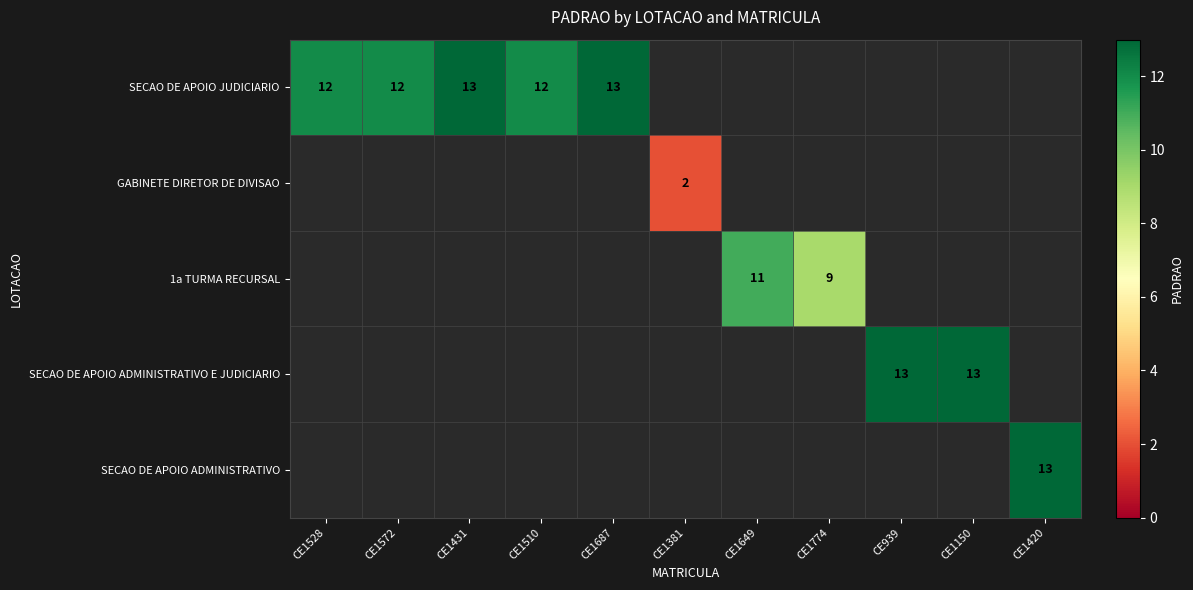

What is the greatest value displayed?

13